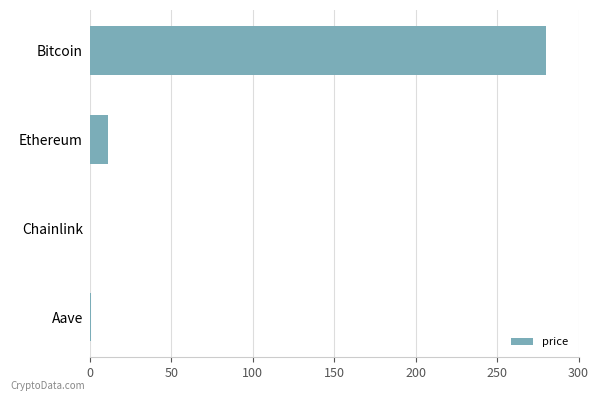

How many data points are above 11?

2